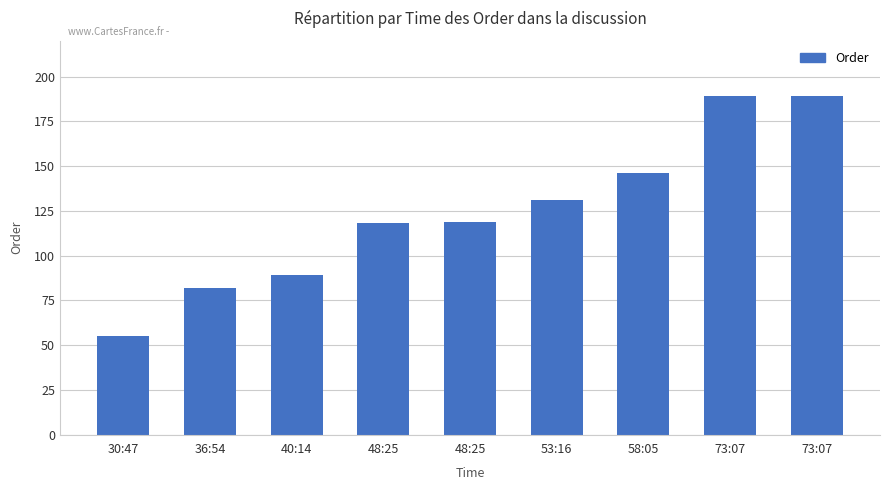

Does the chart contain stacked bars?

No